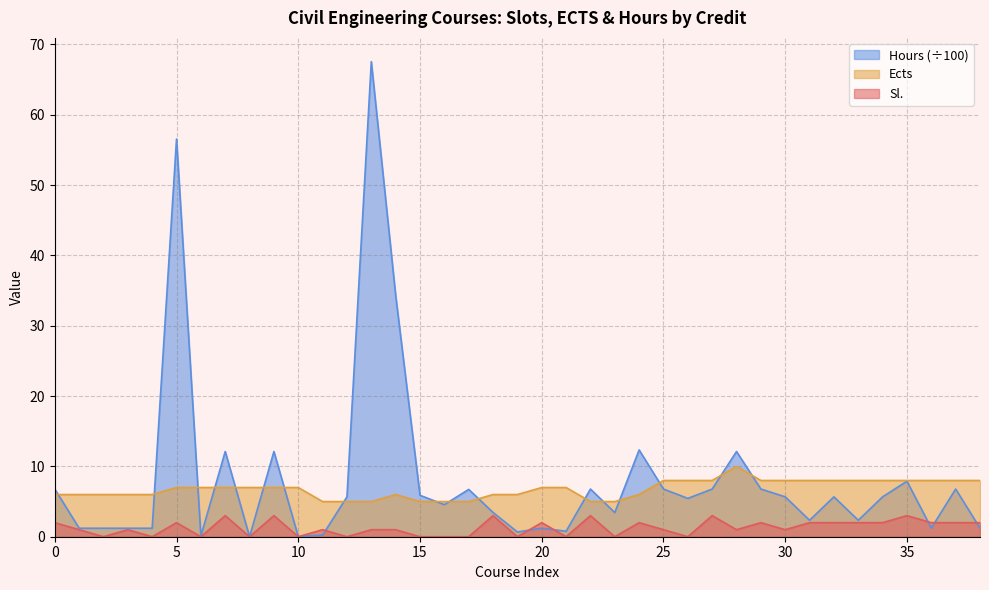

Is it true that Sl. equals 2.0 at 3?

True